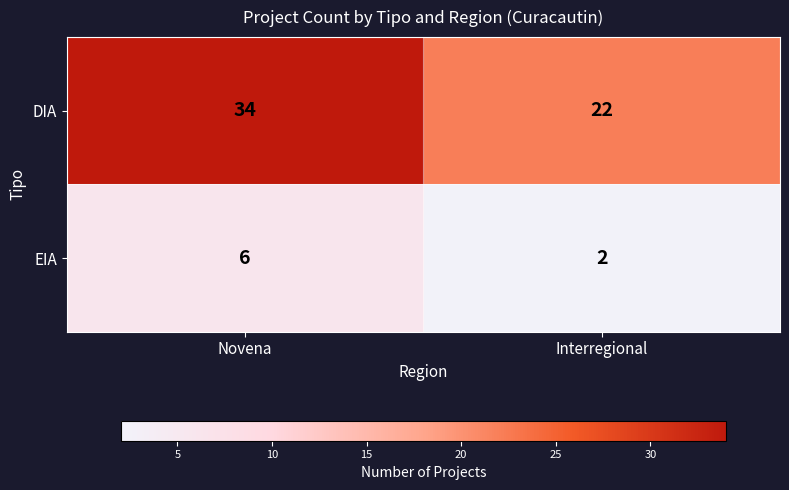

What is the sum of all DIA values?

56